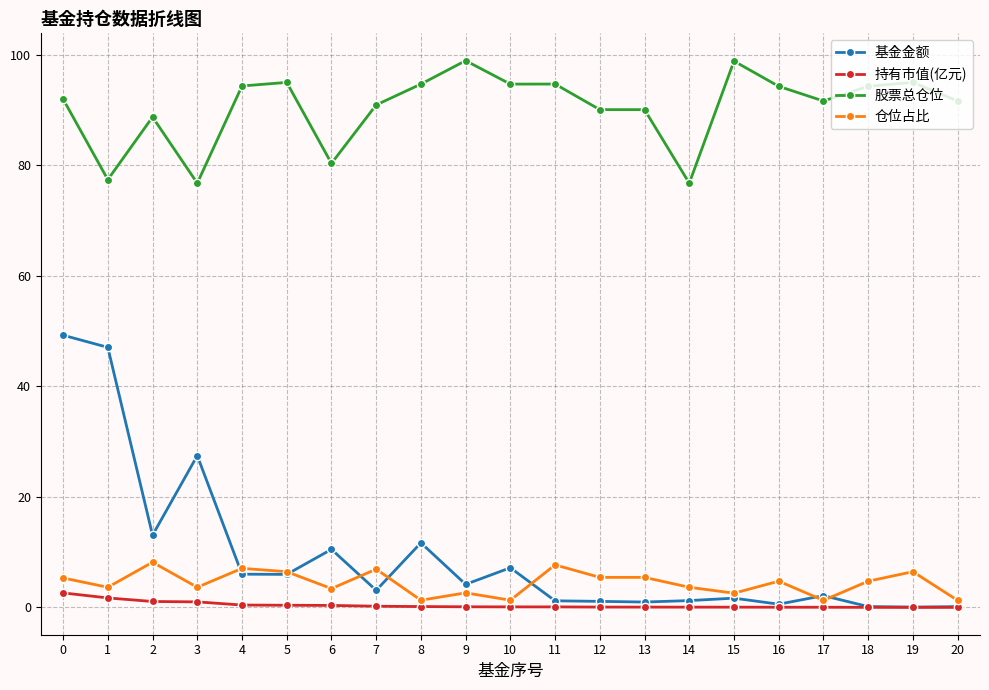

Does the chart have visible grid lines?

Yes